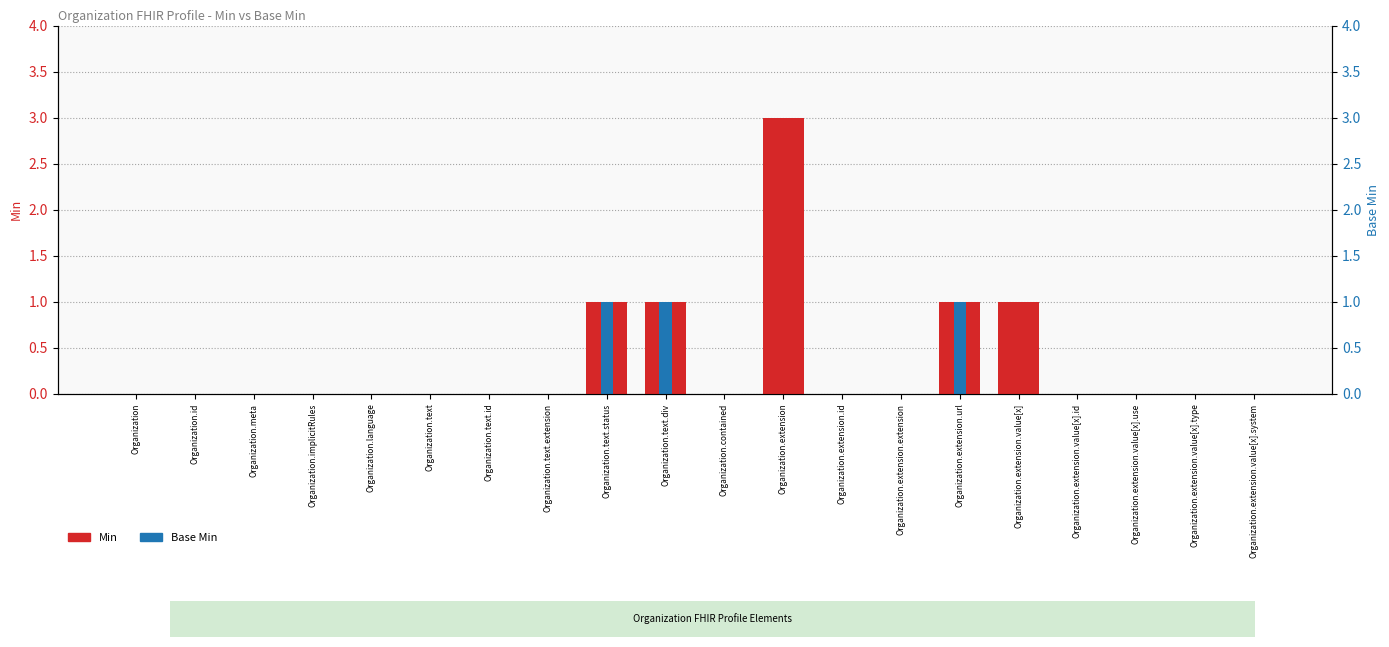

List the labels in order of Min value, smallest first.

Organization, Organization.id, Organization.meta, Organization.implicitRules, Organization.language, Organization.text, Organization.text.id, Organization.text.extension, Organization.contained, Organization.extension.id, Organization.extension.extension, Organization.extension.value[x].id, Organization.extension.value[x].use, Organization.extension.value[x].type, Organization.extension.value[x].system, Organization.text.status, Organization.text.div, Organization.extension.url, Organization.extension.value[x], Organization.extension